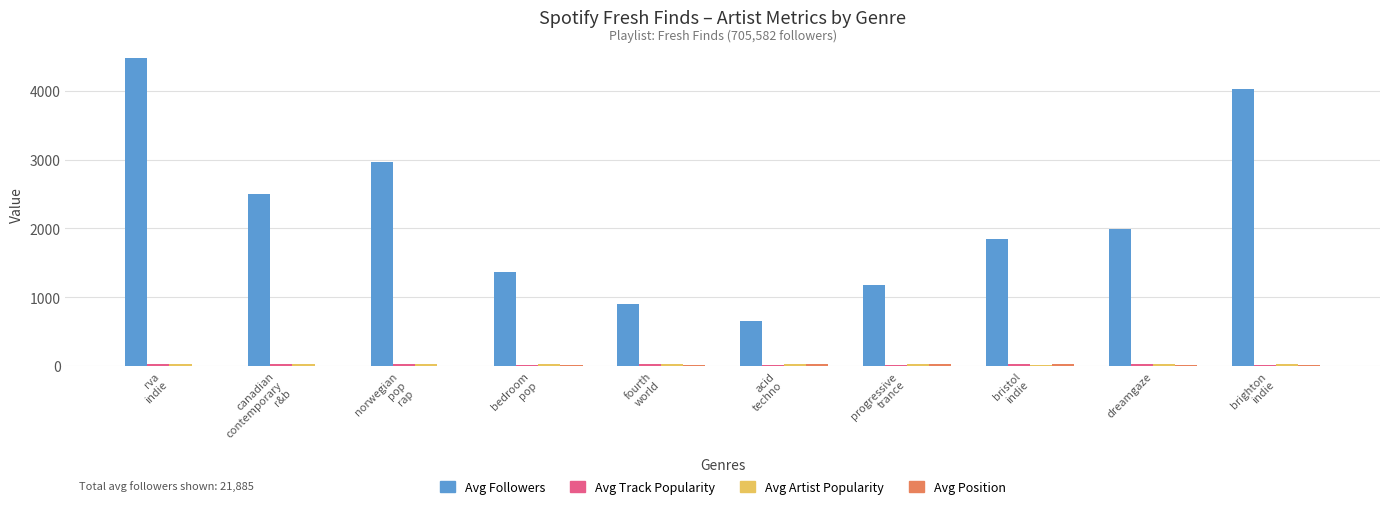

What is the maximum value shown in the chart?

4475